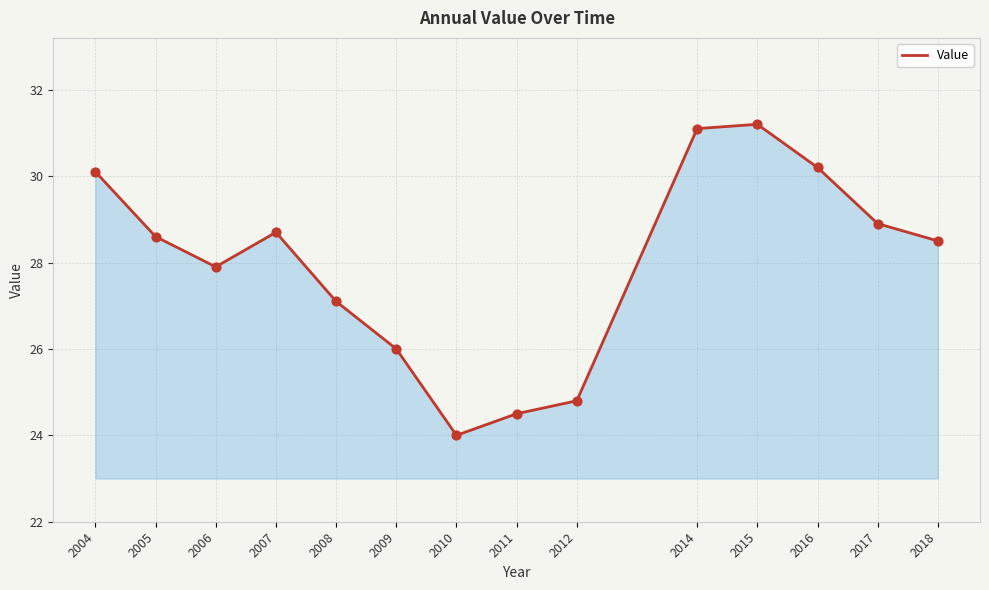

Between 2009 and 2017, which is larger?

2017